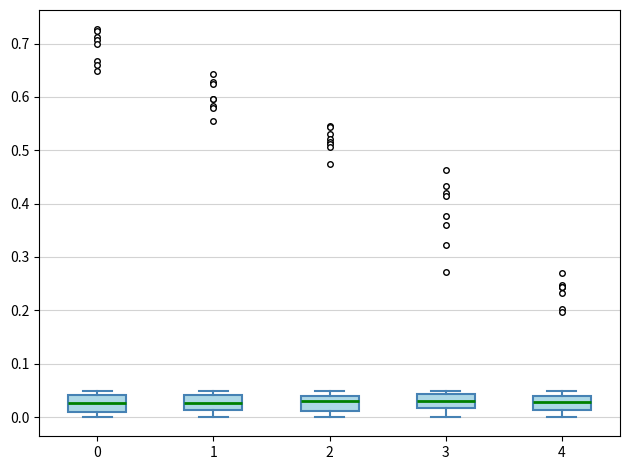

Reading left to right, read every box against the y-axis: the position of its median line, the range the box covers, and the ends of its whiskers. The values are not printed on the chart, so give them approximately, as read against the axis.

0: median 0.03, box 0.01 to 0.04, whiskers 0.00 to 0.05
1: median 0.03, box 0.01 to 0.04, whiskers 0.00 to 0.05
2: median 0.03, box 0.01 to 0.04, whiskers 0.00 to 0.05
3: median 0.03, box 0.02 to 0.04, whiskers 0.00 to 0.05
4: median 0.03, box 0.01 to 0.04, whiskers 0.00 to 0.05